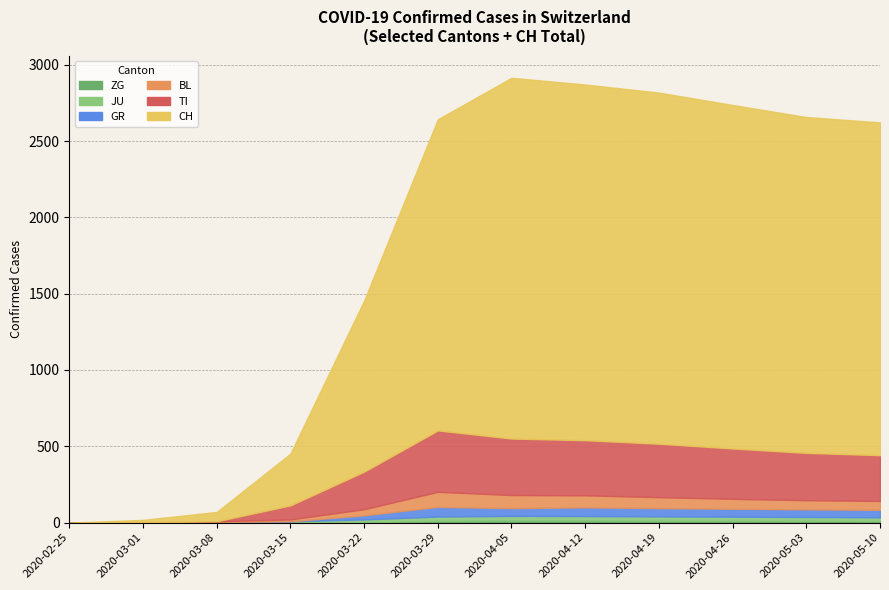

Is the value of CH at 2020-05-10 greater than the value of BL at 2020-04-12?

Yes